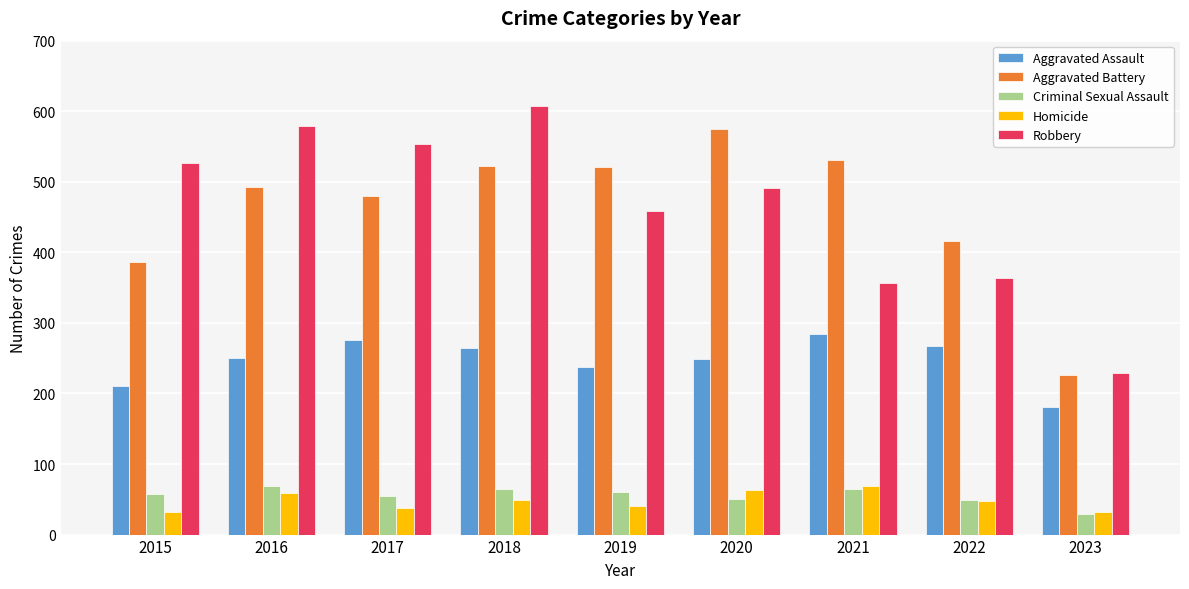

True or false: Aggravated Battery has a value of 825 at 2019.

False